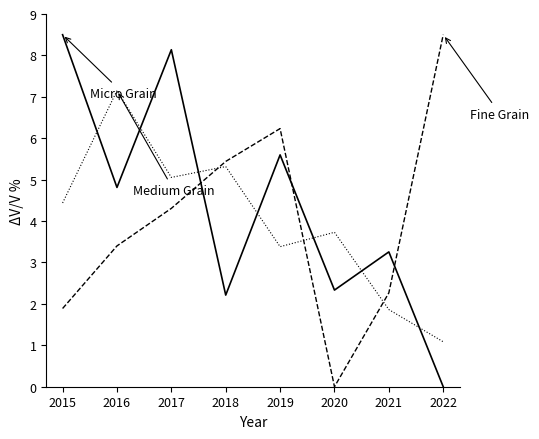

What is the total value across all series at 2015?

14.8